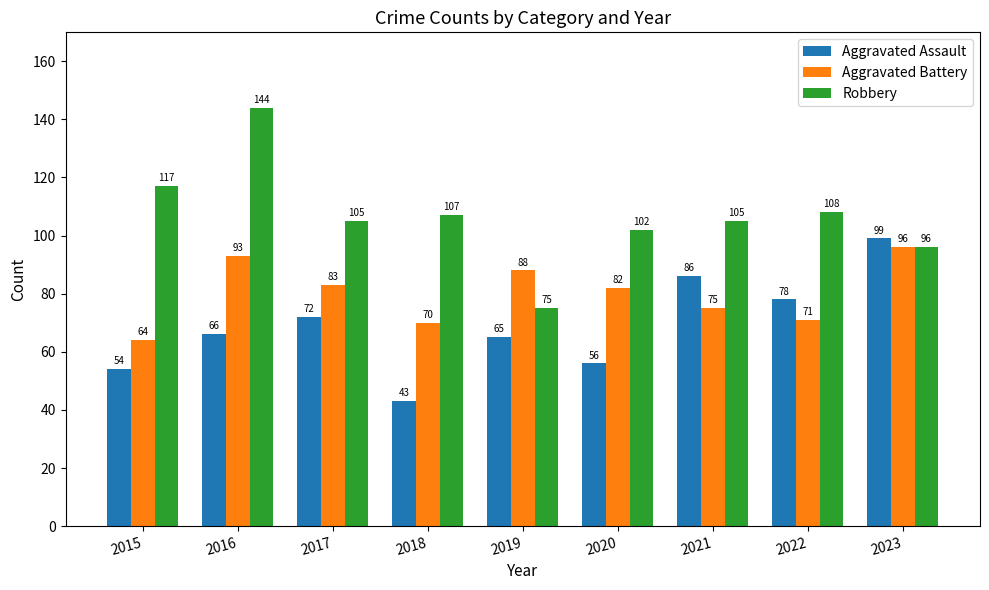

What is the difference between the highest and lowest values at 2022?

37